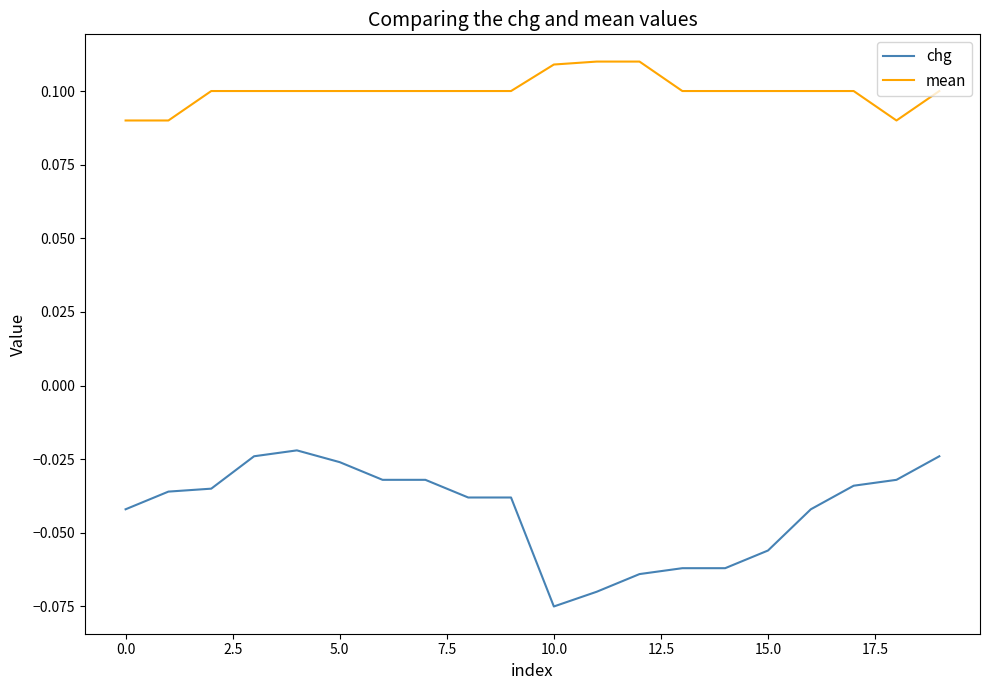

List the series in order of their overall mean, highest first.

mean, chg